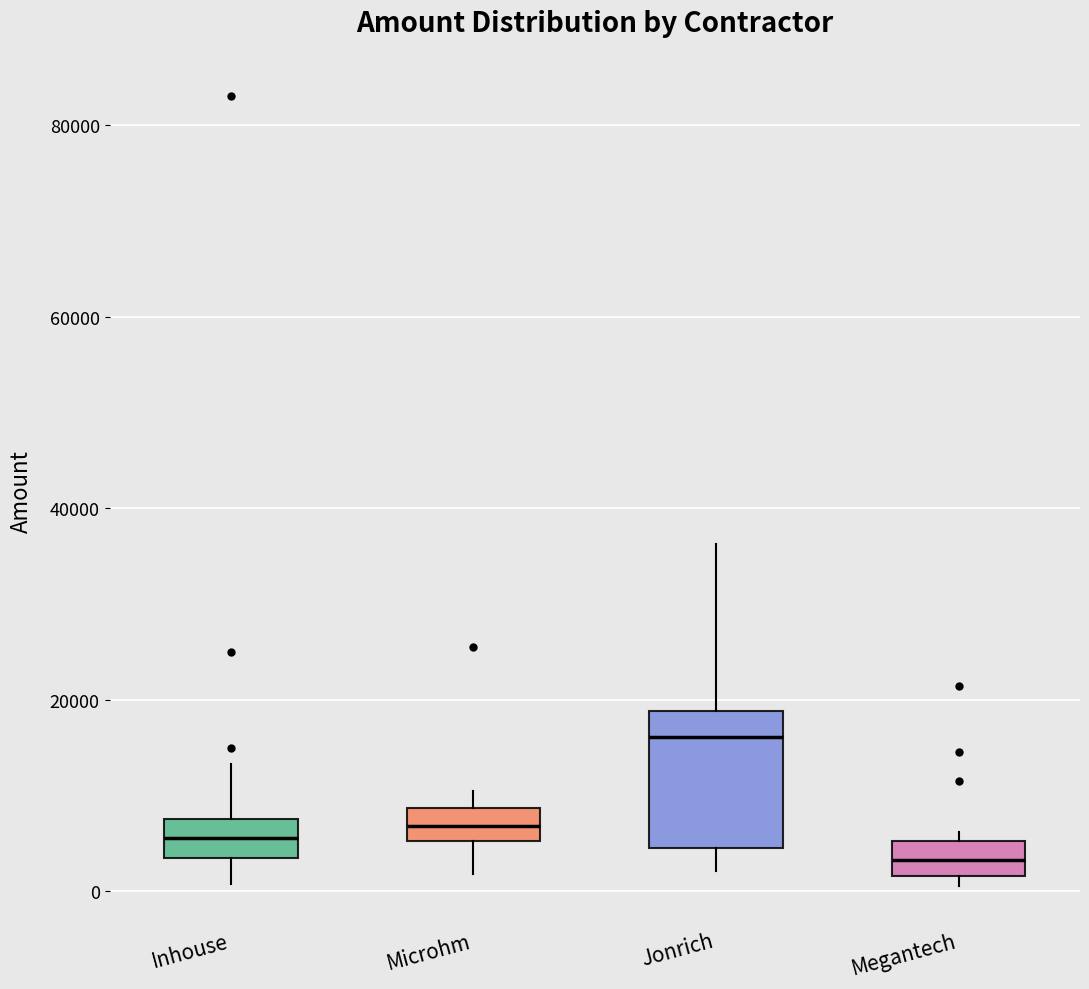

Reading left to right, transcribe this box plot: for each box, give where its median line is, the range the box spans, and where its two whiskers end, as read against the y-axis. The values are not printed on the chart, so give them approximately, as read against the axis.

Inhouse: median 6000, box 4000 to 8000, whiskers 0 to 14000
Microhm: median 6000 (inside the box), box 6000 to 8000, whiskers 2000 to 10000
Jonrich: median 16000, box 4000 to 18000, whiskers 2000 to 36000
Megantech: median 4000, box 2000 to 6000, whiskers 0 to 6000 (just above the box's upper edge)